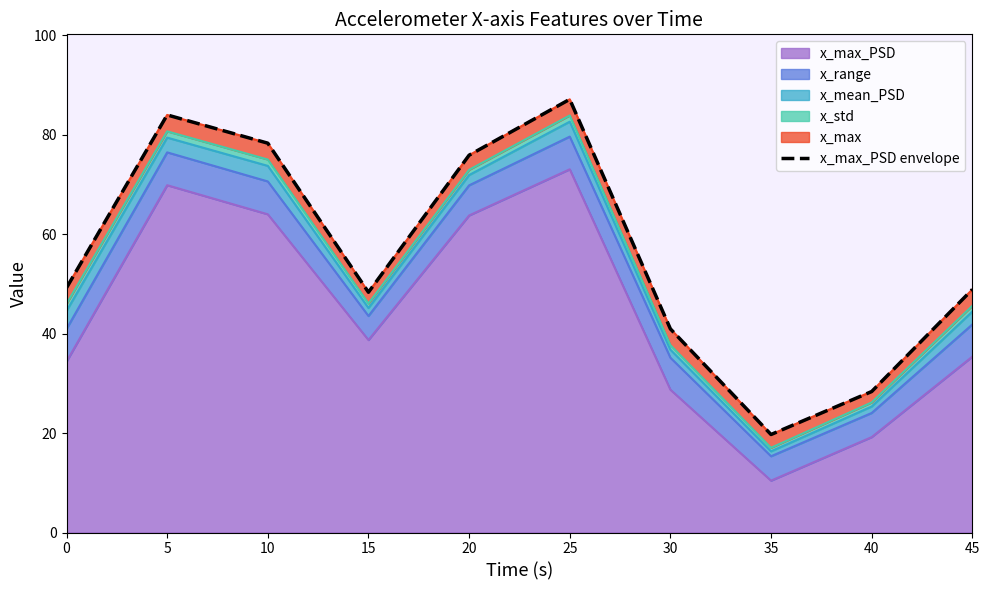

At which category does the data reach its first local valley?

15